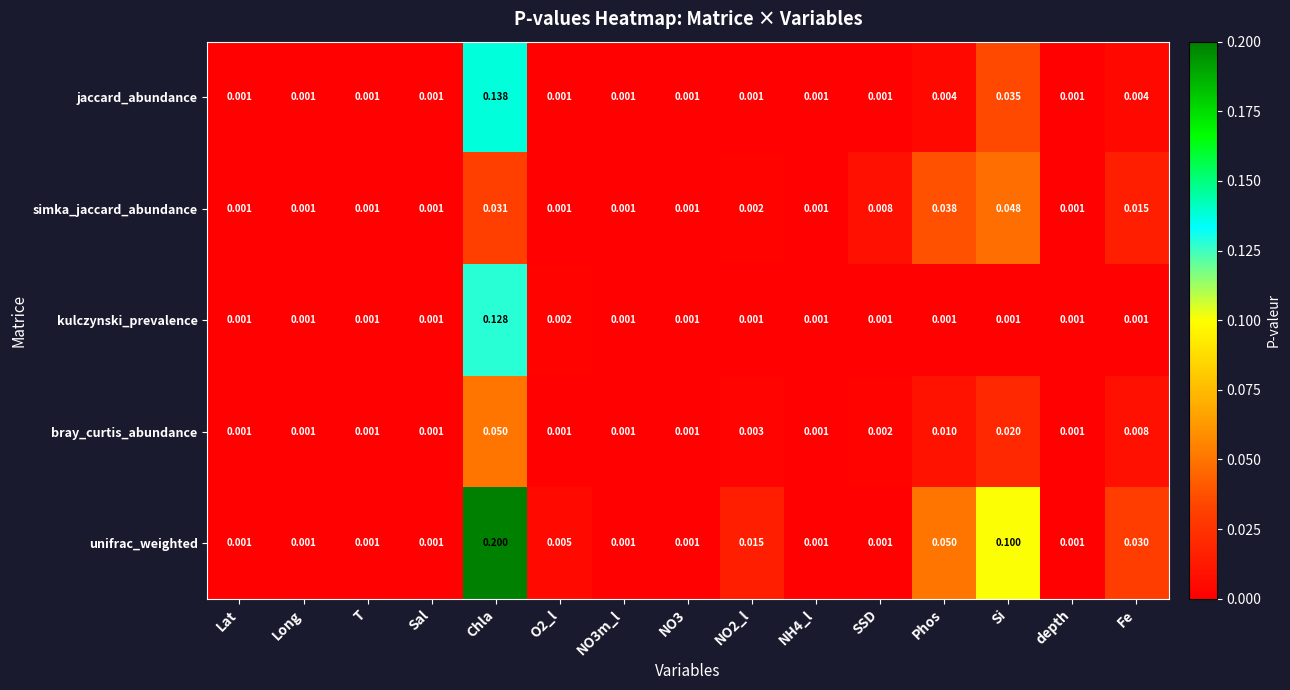

At Chla, list the series in order from smallest to largest.

simka_jaccard_abundance, bray_curtis_abundance, kulczynski_prevalence, jaccard_abundance, unifrac_weighted